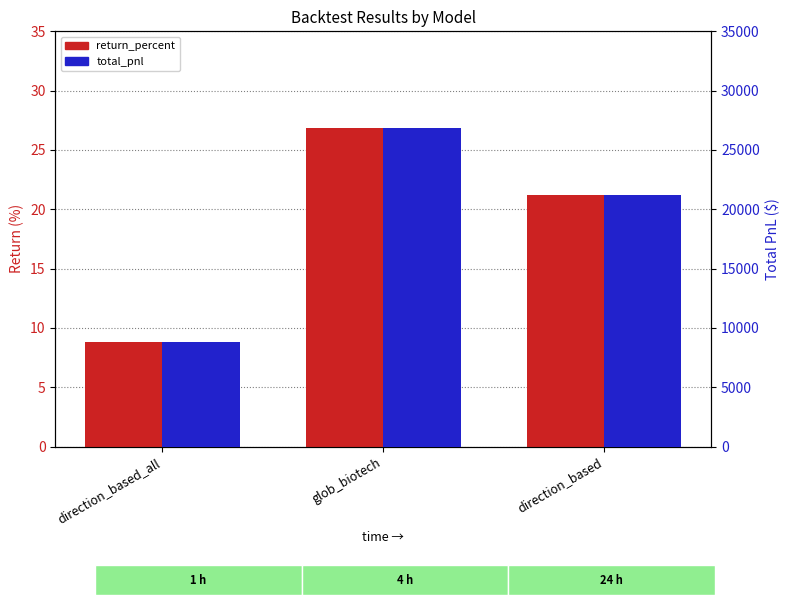

What position from the right is direction_based?

1